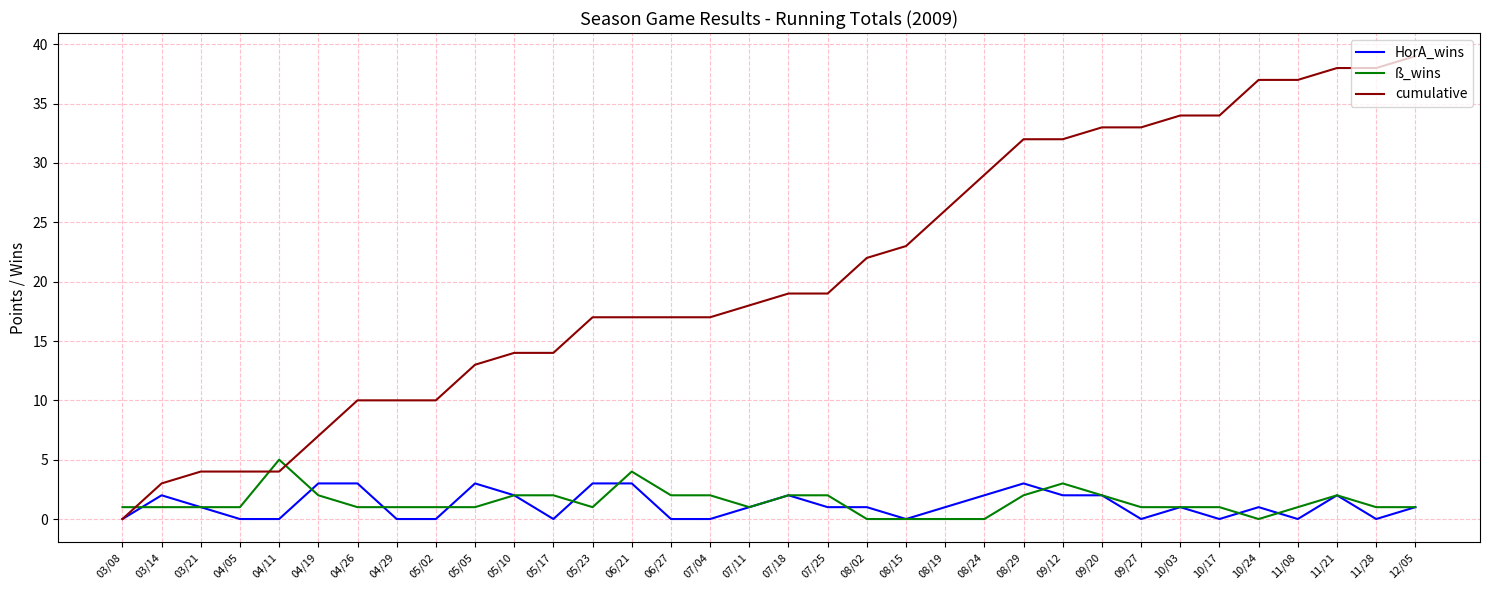

Rank the series by their maximum value, from highest to lowest.

cumulative, ß_wins, HorA_wins